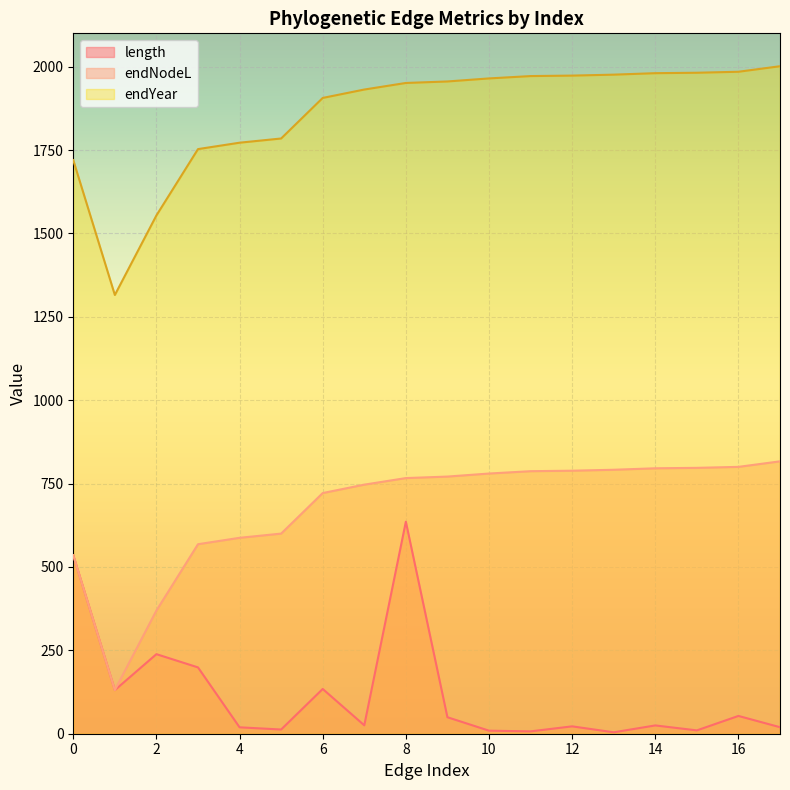

Is it true that endYear equals 1077.7 at 9?

False